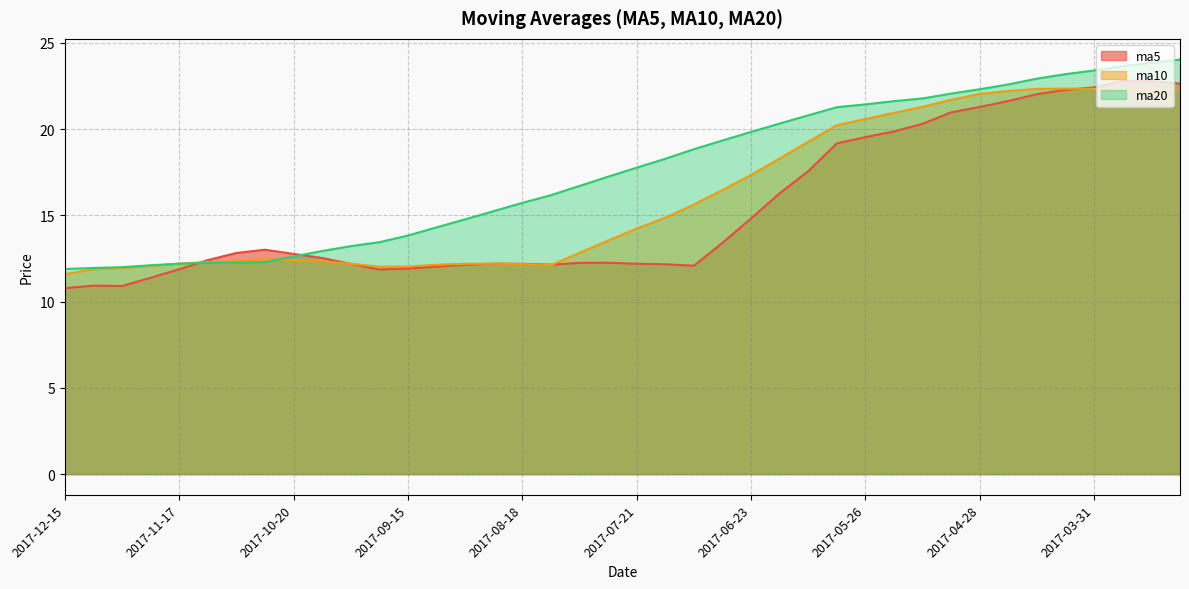

Is it true that ma5 equals 7.4 at 2017-08-11?

False